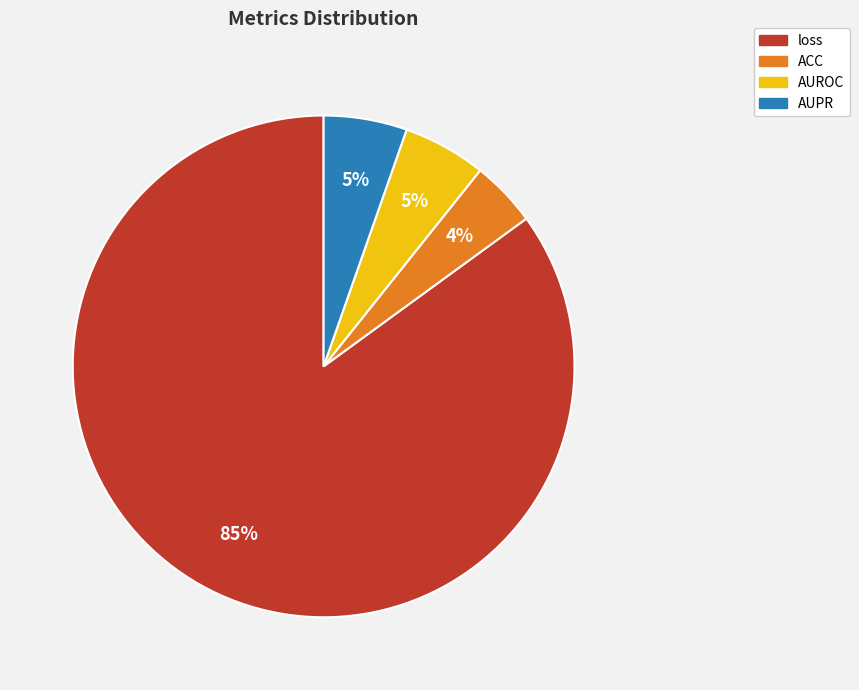

Does any single category account for the majority?

Yes